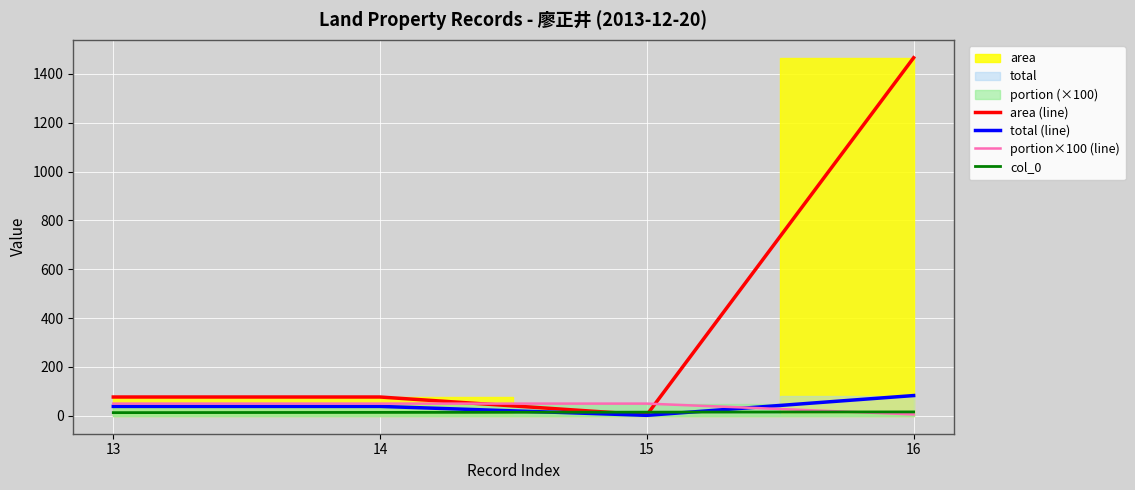

Is the value of col_0 at 16 greater than the value of portion×100 (line) at 15?

No